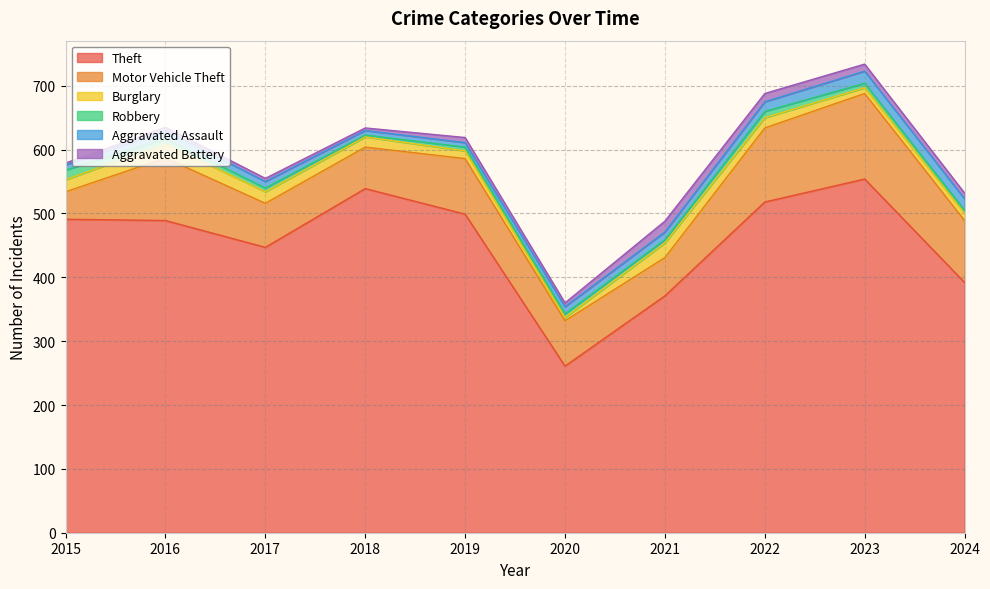

At how many categories does at least one series exceed 446?

7